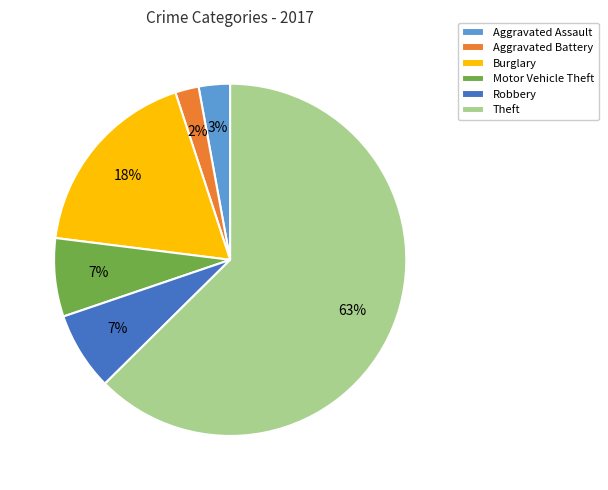

What percentage is the Aggravated Assault slice, to the nearest percent?

3%